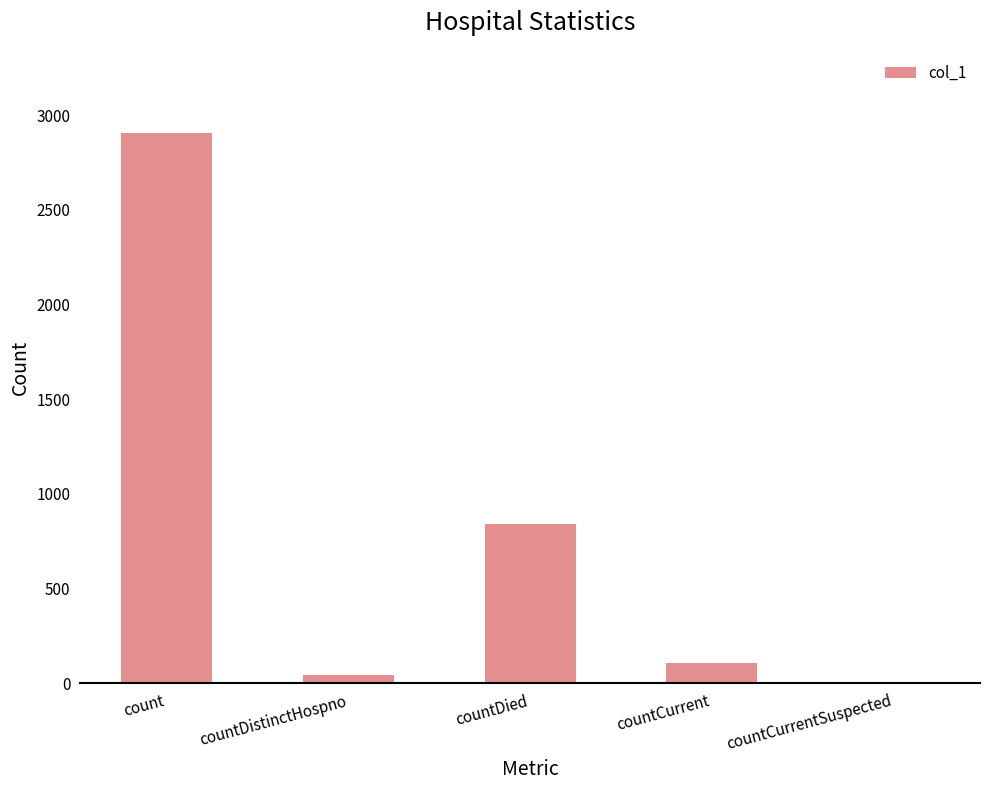

What is the greatest value displayed?

2905